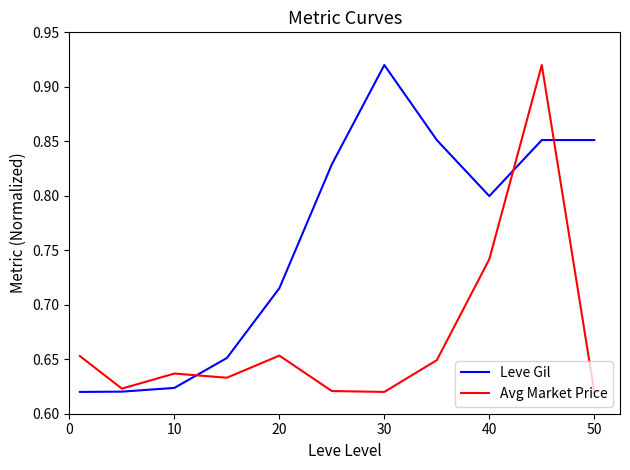

Rank the series by their average value, from highest to lowest.

Leve Gil, Avg Market Price